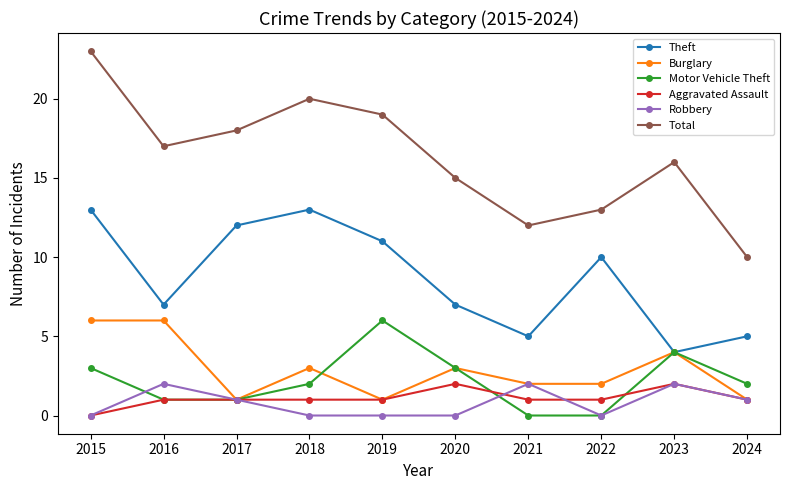

Reading right to left, extract all data points from this chart.

Theft: 2024=5	2023=4	2022=10	2021=5	2020=7	2019=11	2018=13	2017=12	2016=7	2015=13
Burglary: 2024=1	2023=4	2022=2	2021=2	2020=3	2019=1	2018=3	2017=1	2016=6	2015=6
Motor Vehicle Theft: 2024=2	2023=4	2022=0	2021=0	2020=3	2019=6	2018=2	2017=1	2016=1	2015=3
Aggravated Assault: 2024=1	2023=2	2022=1	2021=1	2020=2	2019=1	2018=1	2017=1	2016=1	2015=0
Robbery: 2024=1	2023=2	2022=0	2021=2	2020=0	2019=0	2018=0	2017=1	2016=2	2015=0
Total: 2024=10	2023=16	2022=13	2021=12	2020=15	2019=19	2018=20	2017=18	2016=17	2015=23